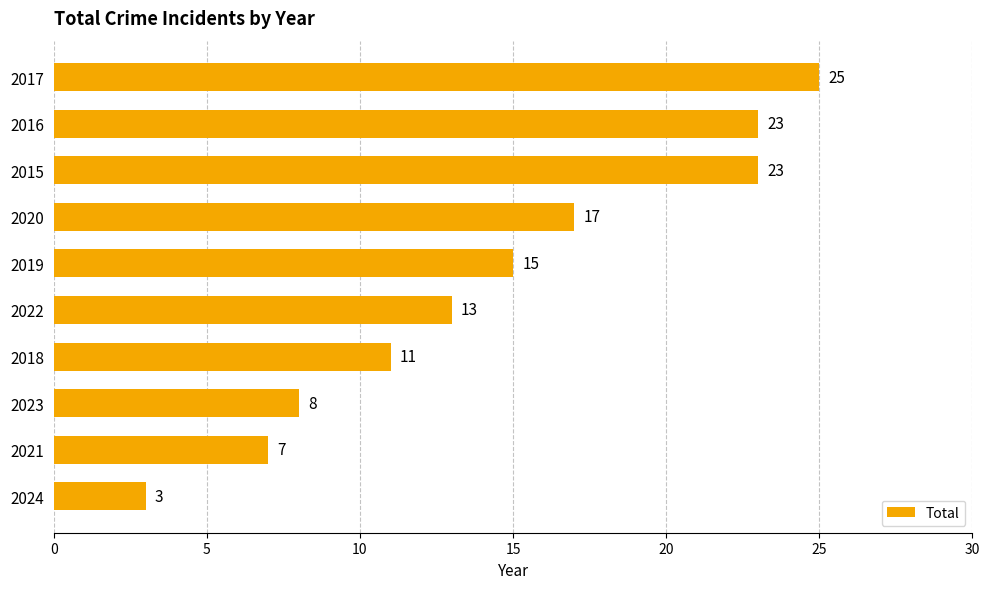

How many bars are there in total?

10